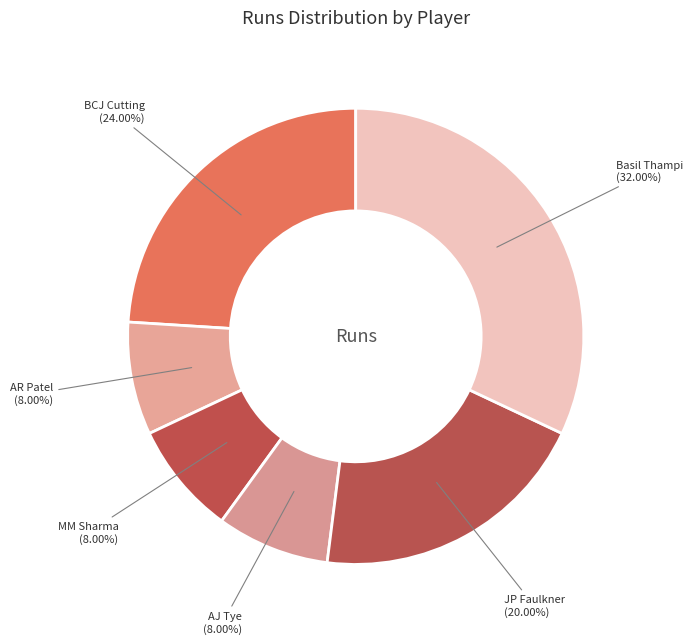

How many segments does this pie chart have?

6